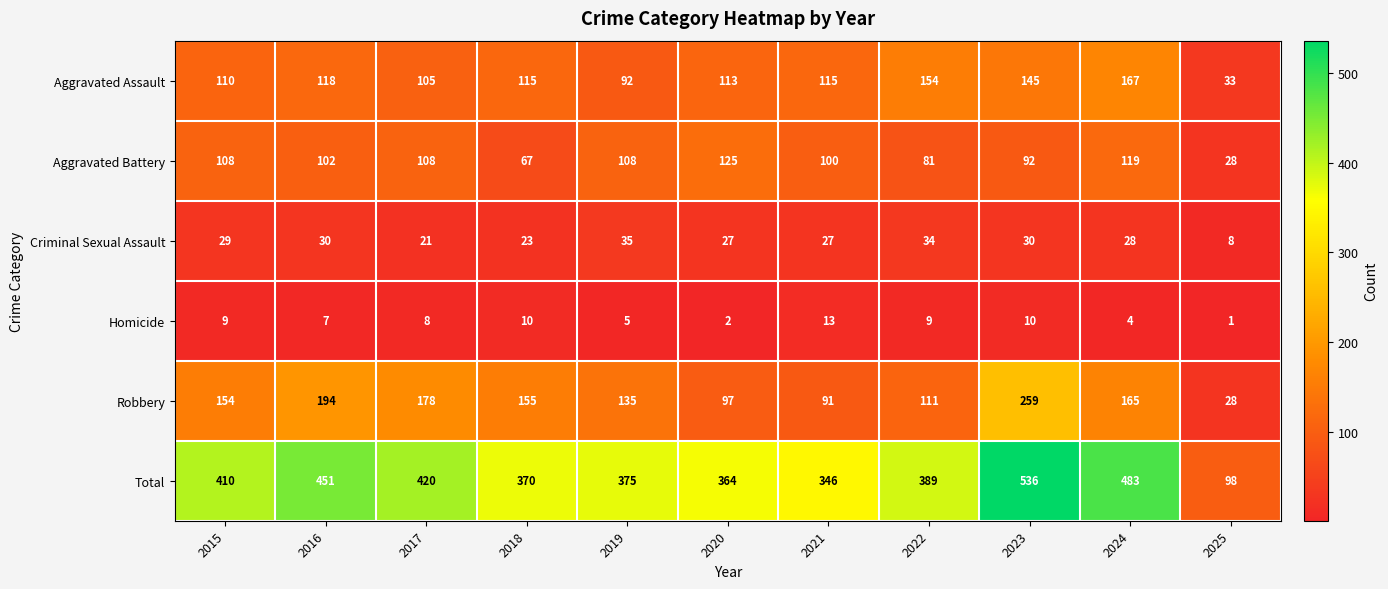

The value of Aggravated Assault at 2016 is 76. True or false?

False